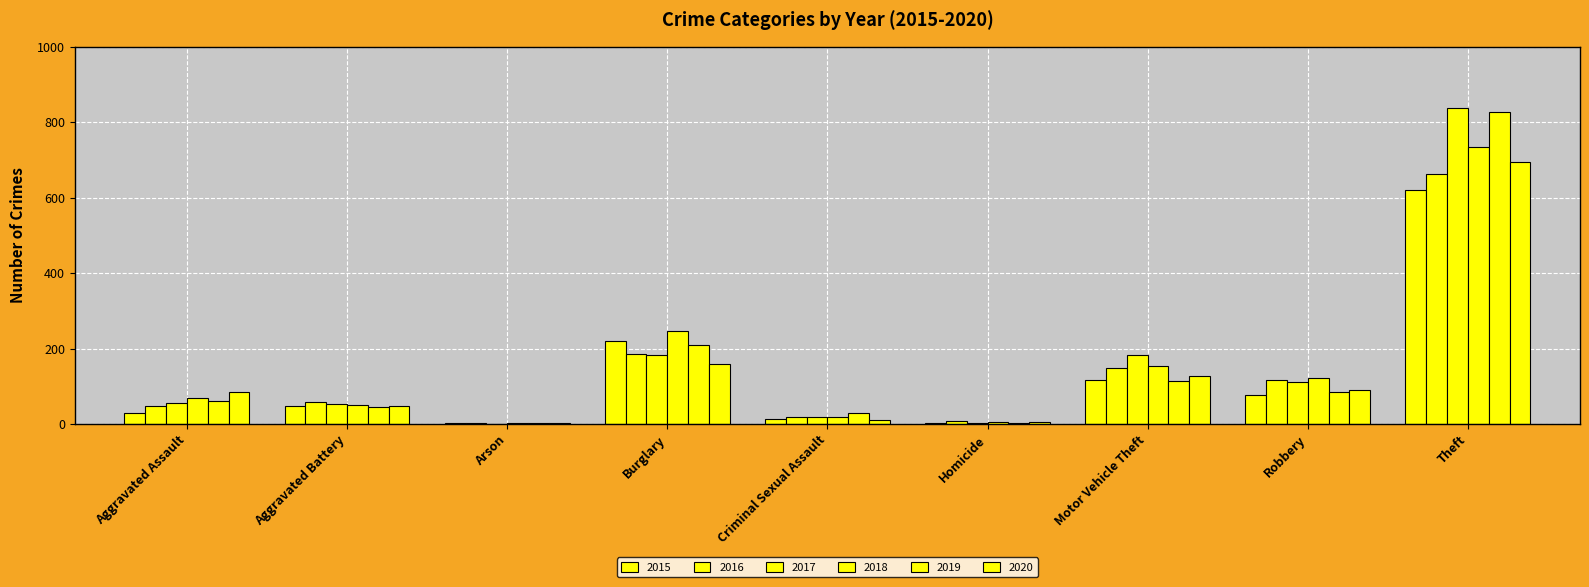

Reading left to right, transcribe all the data shown in this chart.

2015: 29	48	2	221	13	4	117	78	621
2016: 49	58	3	185	20	8	148	118	662
2017: 57	52	1	182	19	2	183	111	838
2018: 69	50	4	247	20	5	155	123	735
2019: 61	44	4	210	29	3	115	85	826
2020: 84	47	4	159	11	6	127	90	694